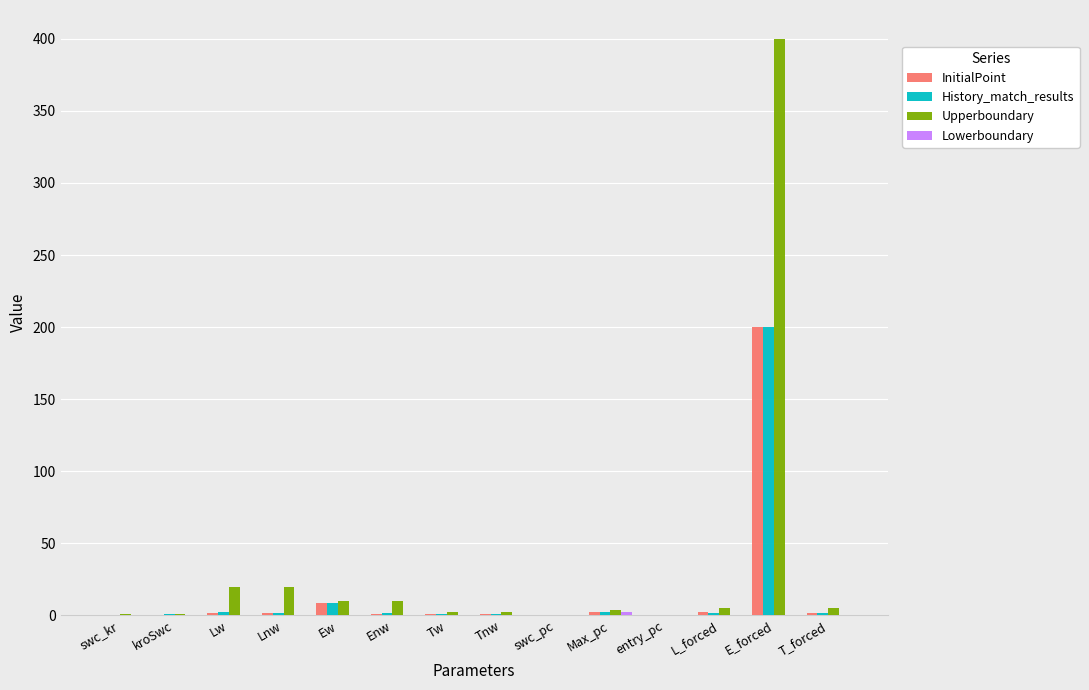

Which category has the highest value in the Upperboundary series?

E_forced